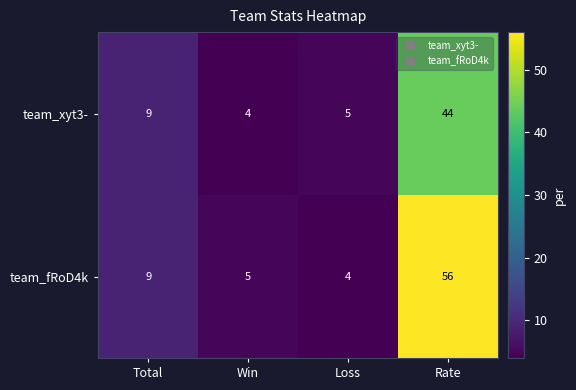

Which series has the widest spread of values?

team_fRoD4k